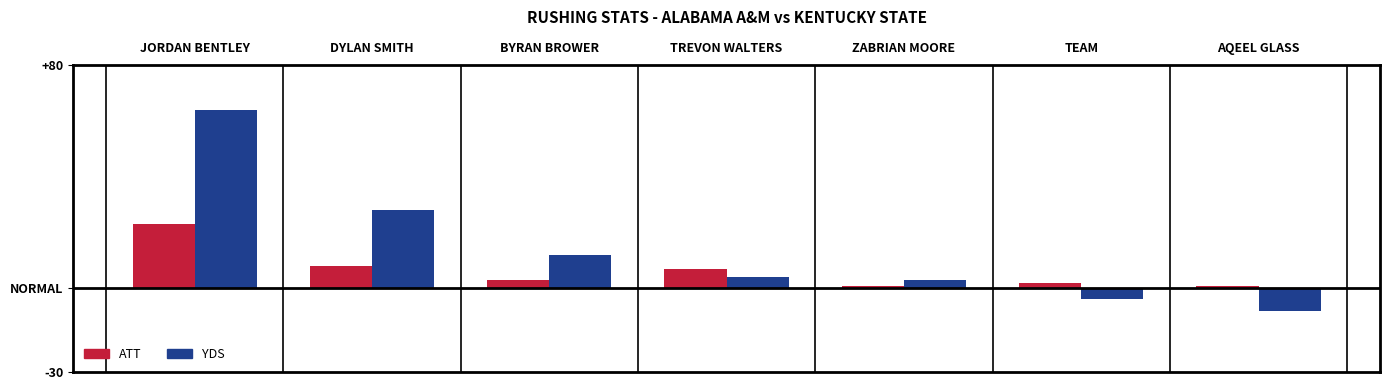

Which series has the widest spread of values?

YDS